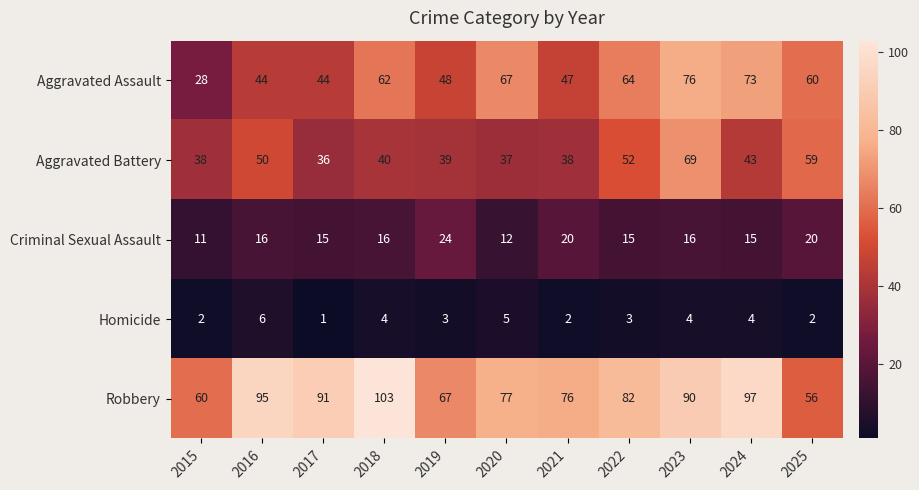

How many data points in Robbery are less than 82?

5